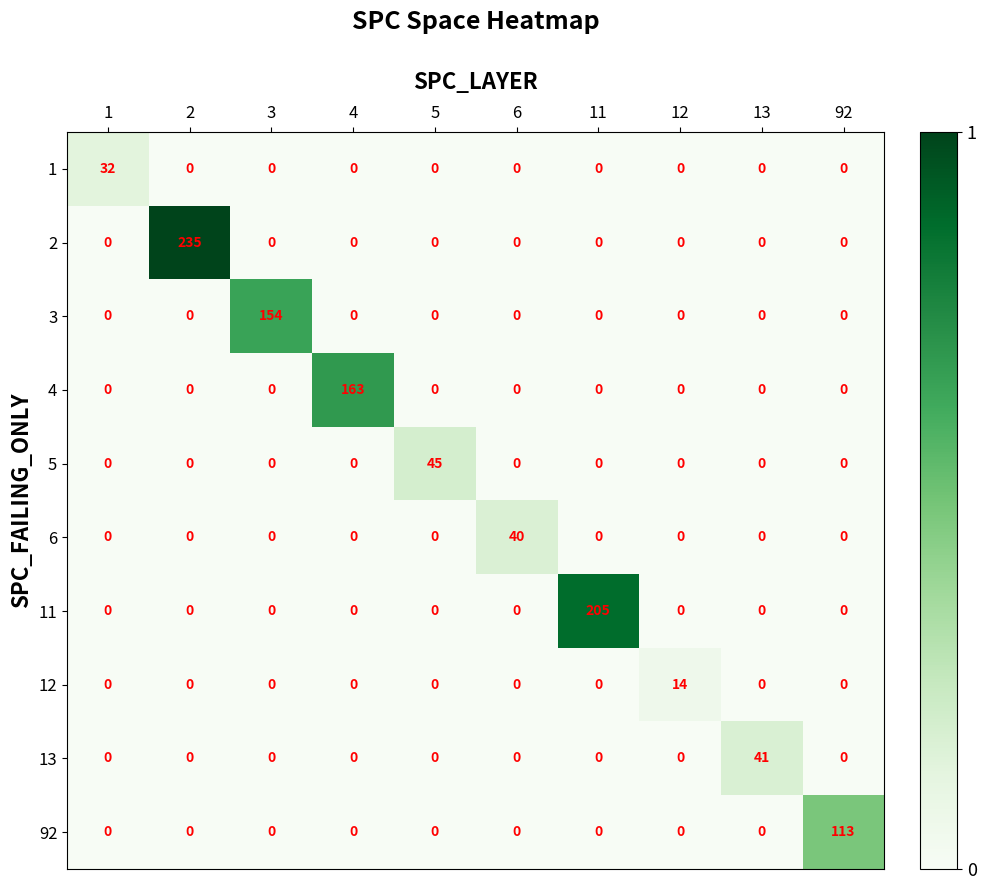

How many data points does each series have?

10